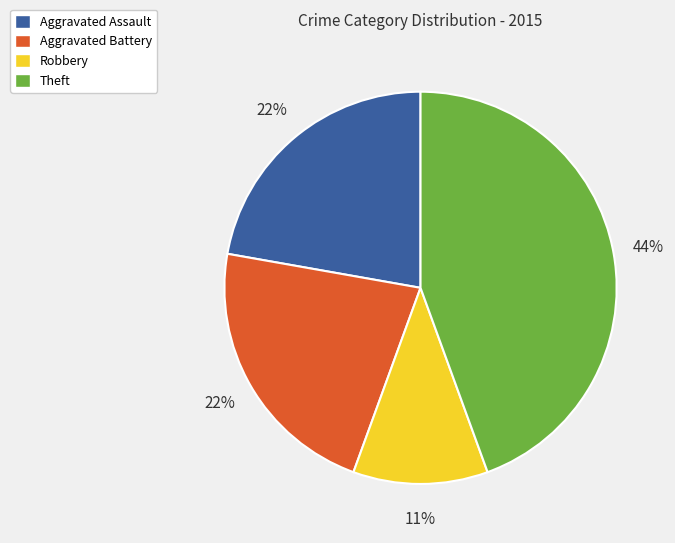

The Theft slice represents 52% of the pie. True or false?

False